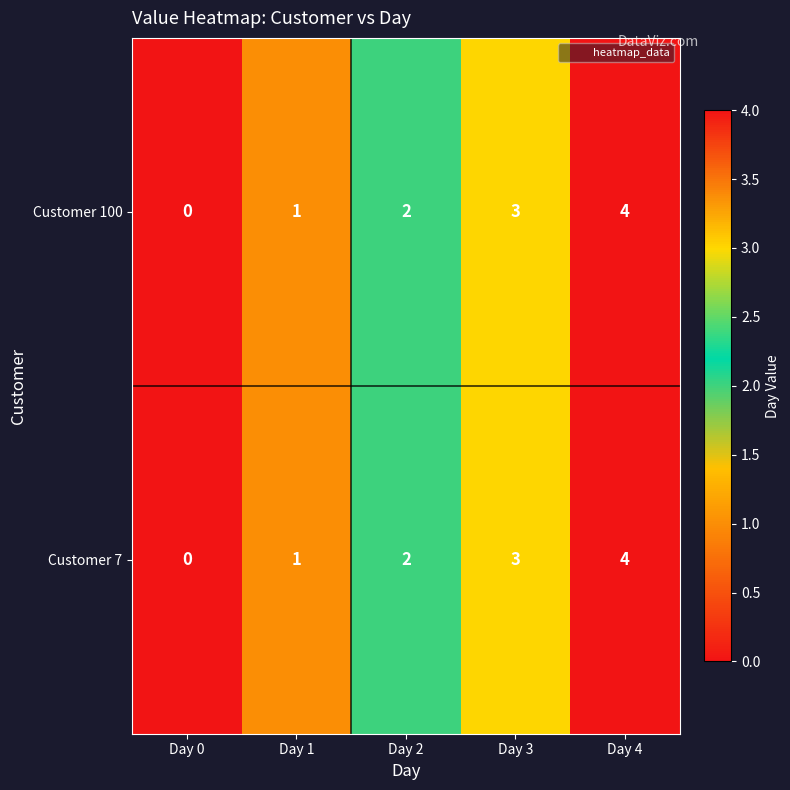

How many Customer 100 values are between 1 and 3?

3